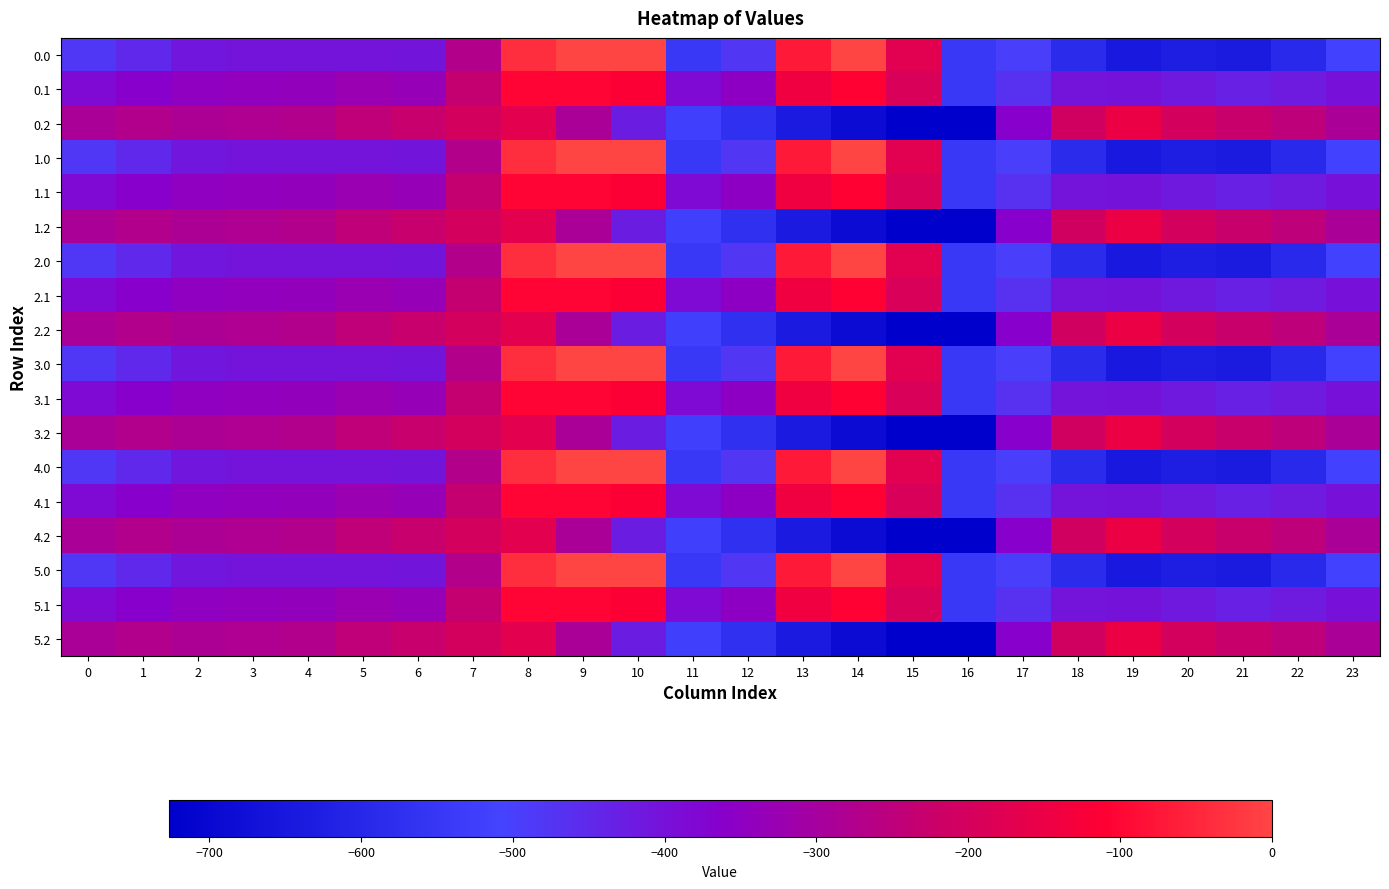

Reading left to right, extract all data points from this chart.

0.0: 0=-482.0	1=-449.5	2=-410.3	3=-404.4	4=-404.9	5=-403.8	6=-408.0	7=-270.7	8=-35.0	9=0.0	10=0.0	11=-544.3	12=-477.2	13=-70.2	14=-0.3	15=-172.8	16=-545.4	17=-494.8	18=-586.7	19=-649.2	20=-629.9	21=-638.4	22=-592.3	23=-511.3
0.1: 0=-384.6	1=-361.1	2=-347.9	3=-342.7	4=-339.6	5=-325.7	6=-332.2	7=-234.9	8=-102.3	9=-104.8	10=-114.0	11=-384.7	12=-350.8	13=-141.2	14=-105.5	15=-190.4	16=-547.3	17=-466.6	18=-405.4	19=-400.2	20=-414.5	21=-432.4	22=-419.9	23=-399.4
0.2: 0=-287.1	1=-272.7	2=-285.5	3=-281.0	4=-274.4	5=-245.0	6=-228.8	7=-199.0	8=-169.5	9=-288.5	10=-423.5	11=-520.6	12=-571.2	13=-640.4	14=-687.4	15=-725.8	16=-726.6	17=-362.4	18=-210.0	19=-151.0	20=-199.2	21=-226.4	22=-247.4	23=-287.5
1.0: 0=-482.0	1=-449.5	2=-410.3	3=-404.4	4=-404.9	5=-403.8	6=-408.0	7=-270.7	8=-35.0	9=0.0	10=0.0	11=-544.3	12=-477.2	13=-70.2	14=-0.3	15=-172.8	16=-545.4	17=-494.8	18=-586.7	19=-649.2	20=-629.9	21=-638.4	22=-592.3	23=-511.3
1.1: 0=-384.6	1=-361.1	2=-347.9	3=-342.7	4=-339.6	5=-325.7	6=-332.2	7=-234.9	8=-102.3	9=-104.8	10=-114.0	11=-384.7	12=-350.8	13=-141.2	14=-105.5	15=-190.4	16=-547.3	17=-466.6	18=-405.4	19=-400.2	20=-414.5	21=-432.4	22=-419.9	23=-399.4
1.2: 0=-287.1	1=-272.7	2=-285.5	3=-281.0	4=-274.4	5=-245.0	6=-228.8	7=-199.0	8=-169.5	9=-288.5	10=-423.5	11=-520.6	12=-571.2	13=-640.4	14=-687.4	15=-725.8	16=-726.6	17=-362.4	18=-210.0	19=-151.0	20=-199.2	21=-226.4	22=-247.4	23=-287.5
2.0: 0=-482.0	1=-449.5	2=-410.3	3=-404.4	4=-404.9	5=-403.8	6=-408.0	7=-270.7	8=-35.0	9=0.0	10=0.0	11=-544.3	12=-477.2	13=-70.2	14=-0.3	15=-172.8	16=-545.4	17=-494.8	18=-586.7	19=-649.2	20=-629.9	21=-638.4	22=-592.3	23=-511.3
2.1: 0=-384.6	1=-361.1	2=-347.9	3=-342.7	4=-339.6	5=-325.7	6=-332.2	7=-234.9	8=-102.3	9=-104.8	10=-114.0	11=-384.7	12=-350.8	13=-141.2	14=-105.5	15=-190.4	16=-547.3	17=-466.6	18=-405.4	19=-400.2	20=-414.5	21=-432.4	22=-419.9	23=-399.4
2.2: 0=-287.1	1=-272.7	2=-285.5	3=-281.0	4=-274.4	5=-245.0	6=-228.8	7=-199.0	8=-169.5	9=-288.5	10=-423.5	11=-520.6	12=-571.2	13=-640.4	14=-687.4	15=-725.8	16=-726.6	17=-362.4	18=-210.0	19=-151.0	20=-199.2	21=-226.4	22=-247.4	23=-287.5
3.0: 0=-482.0	1=-449.5	2=-410.3	3=-404.4	4=-404.9	5=-403.8	6=-408.0	7=-270.7	8=-35.0	9=0.0	10=0.0	11=-544.3	12=-477.2	13=-70.2	14=-0.3	15=-172.8	16=-545.4	17=-494.8	18=-586.7	19=-649.2	20=-629.9	21=-638.4	22=-592.3	23=-511.3
3.1: 0=-384.6	1=-361.1	2=-347.9	3=-342.7	4=-339.6	5=-325.7	6=-332.2	7=-234.9	8=-102.3	9=-104.8	10=-114.0	11=-384.7	12=-350.8	13=-141.2	14=-105.5	15=-190.4	16=-547.3	17=-466.6	18=-405.4	19=-400.2	20=-414.5	21=-432.4	22=-419.9	23=-399.4
3.2: 0=-287.1	1=-272.7	2=-285.5	3=-281.0	4=-274.4	5=-245.0	6=-228.8	7=-199.0	8=-169.5	9=-288.5	10=-423.5	11=-520.6	12=-571.2	13=-640.4	14=-687.4	15=-725.8	16=-726.6	17=-362.4	18=-210.0	19=-151.0	20=-199.2	21=-226.4	22=-247.4	23=-287.5
4.0: 0=-482.0	1=-449.5	2=-410.3	3=-404.4	4=-404.9	5=-403.8	6=-408.0	7=-270.7	8=-35.0	9=0.0	10=0.0	11=-544.3	12=-477.2	13=-70.2	14=-0.3	15=-172.8	16=-545.4	17=-494.8	18=-586.7	19=-649.2	20=-629.9	21=-638.4	22=-592.3	23=-511.3
4.1: 0=-384.6	1=-361.1	2=-347.9	3=-342.7	4=-339.6	5=-325.7	6=-332.2	7=-234.9	8=-102.3	9=-104.8	10=-114.0	11=-384.7	12=-350.8	13=-141.2	14=-105.5	15=-190.4	16=-547.3	17=-466.6	18=-405.4	19=-400.2	20=-414.5	21=-432.4	22=-419.9	23=-399.4
4.2: 0=-287.1	1=-272.7	2=-285.5	3=-281.0	4=-274.4	5=-245.0	6=-228.8	7=-199.0	8=-169.5	9=-288.5	10=-423.5	11=-520.6	12=-571.2	13=-640.4	14=-687.4	15=-725.8	16=-726.6	17=-362.4	18=-210.0	19=-151.0	20=-199.2	21=-226.4	22=-247.4	23=-287.5
5.0: 0=-482.0	1=-449.5	2=-410.3	3=-404.4	4=-404.9	5=-403.8	6=-408.0	7=-270.7	8=-35.0	9=0.0	10=0.0	11=-544.3	12=-477.2	13=-70.2	14=-0.3	15=-172.8	16=-545.4	17=-494.8	18=-586.7	19=-649.2	20=-629.9	21=-638.4	22=-592.3	23=-511.3
5.1: 0=-384.6	1=-361.1	2=-347.9	3=-342.7	4=-339.6	5=-325.7	6=-332.2	7=-234.9	8=-102.3	9=-104.8	10=-114.0	11=-384.7	12=-350.8	13=-141.2	14=-105.5	15=-190.4	16=-547.3	17=-466.6	18=-405.4	19=-400.2	20=-414.5	21=-432.4	22=-419.9	23=-399.4
5.2: 0=-287.1	1=-272.7	2=-285.5	3=-281.0	4=-274.4	5=-245.0	6=-228.8	7=-199.0	8=-169.5	9=-288.5	10=-423.5	11=-520.6	12=-571.2	13=-640.4	14=-687.4	15=-725.8	16=-726.6	17=-362.4	18=-210.0	19=-151.0	20=-199.2	21=-226.4	22=-247.4	23=-287.5